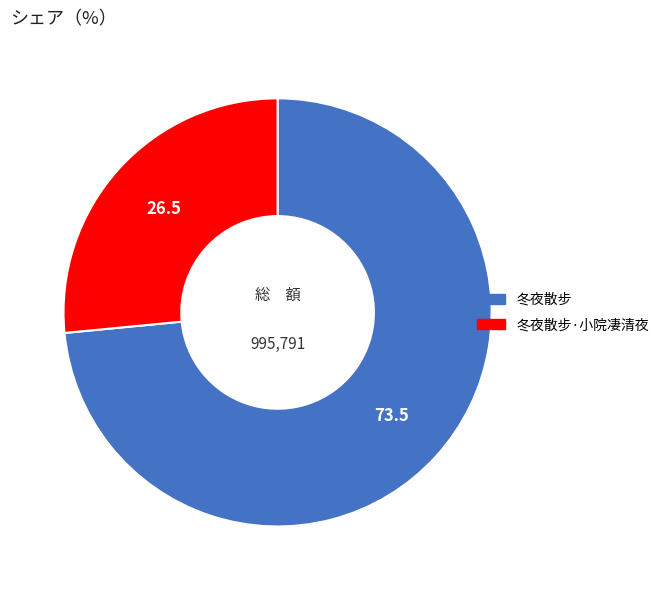

Which category has the smallest portion of the pie?

冬夜散步·小院凄清夜